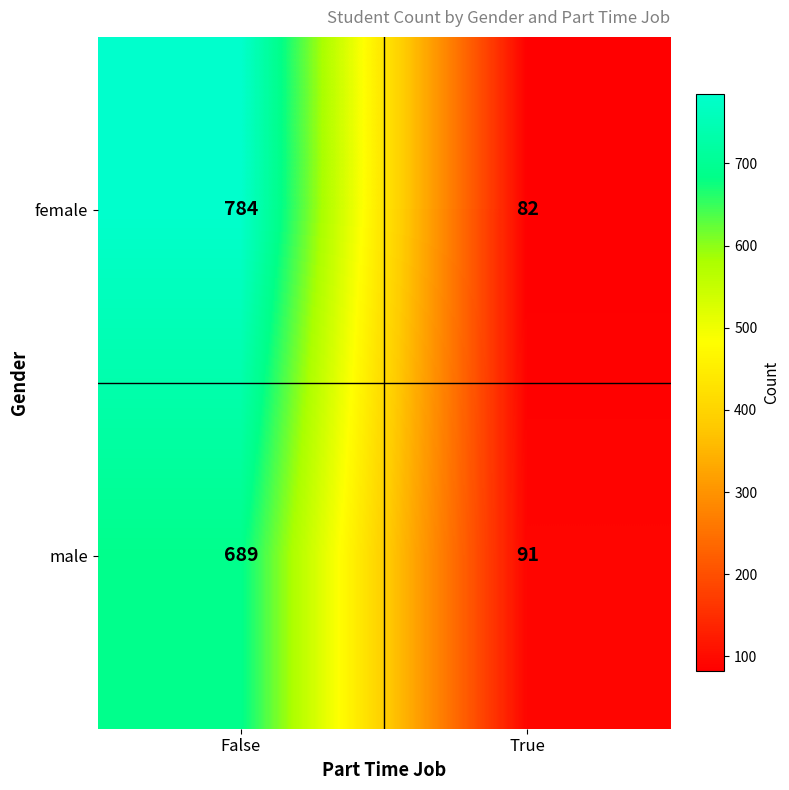

At how many categories does at least one series exceed 416?

1